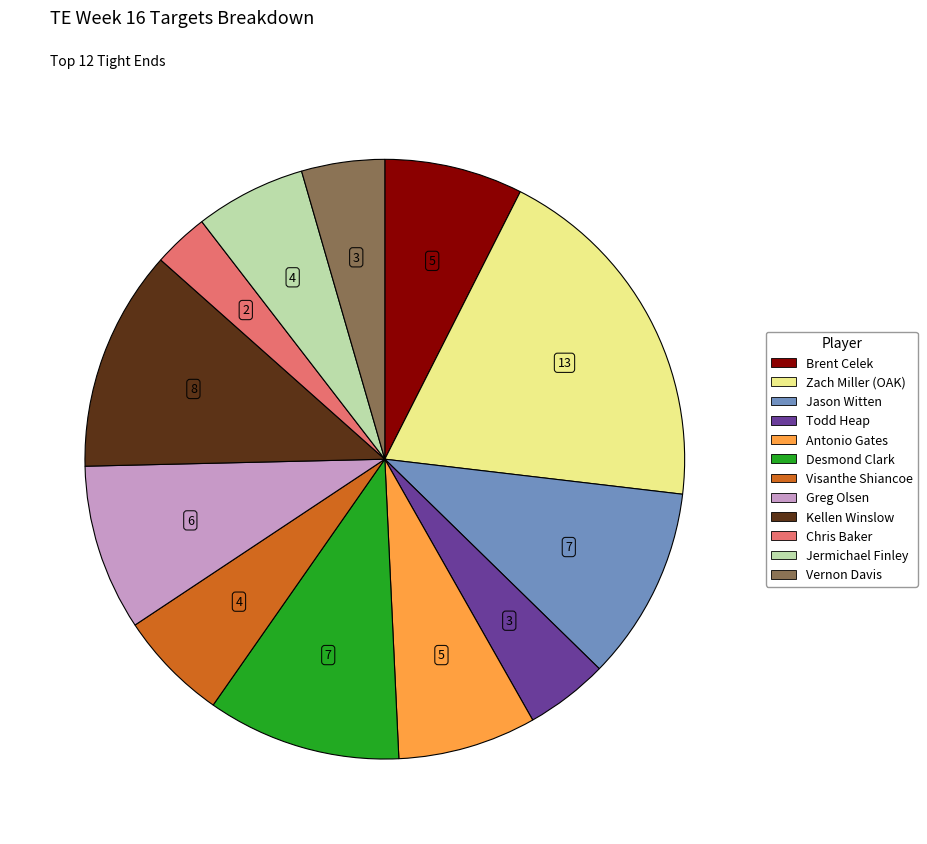

Which category has the smallest portion of the pie?

Chris Baker